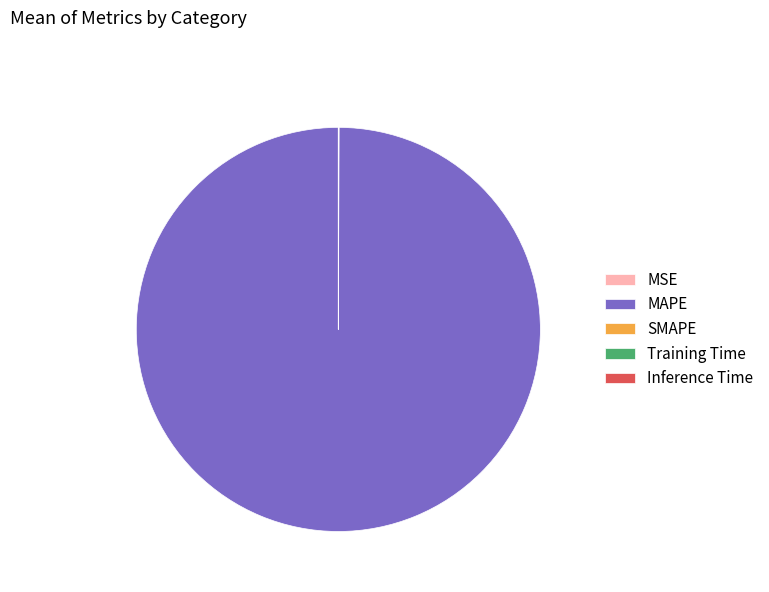

Which category has the biggest portion of the pie?

MAPE